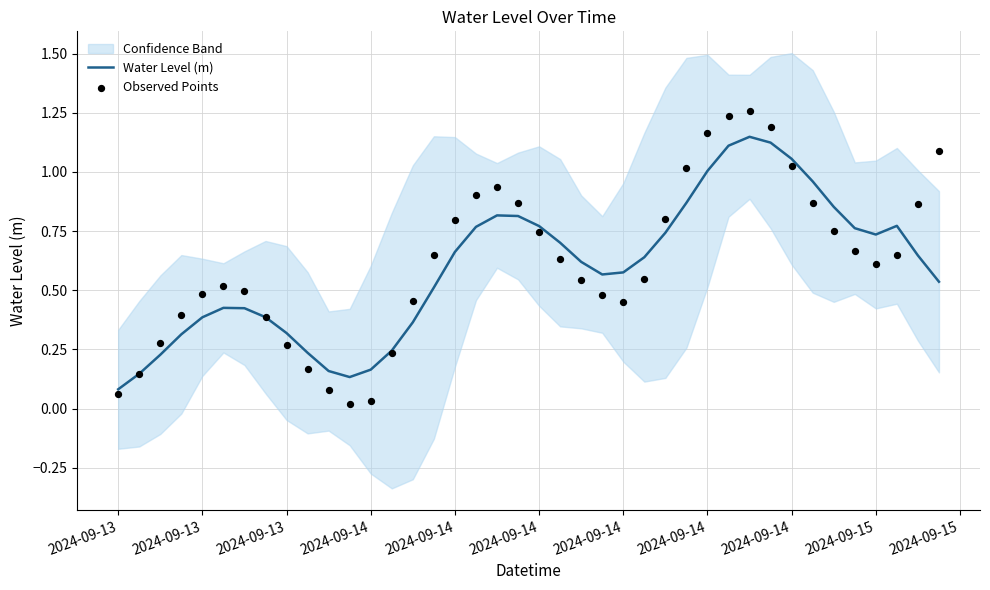

At how many categories does at least one series exceed 0?

40